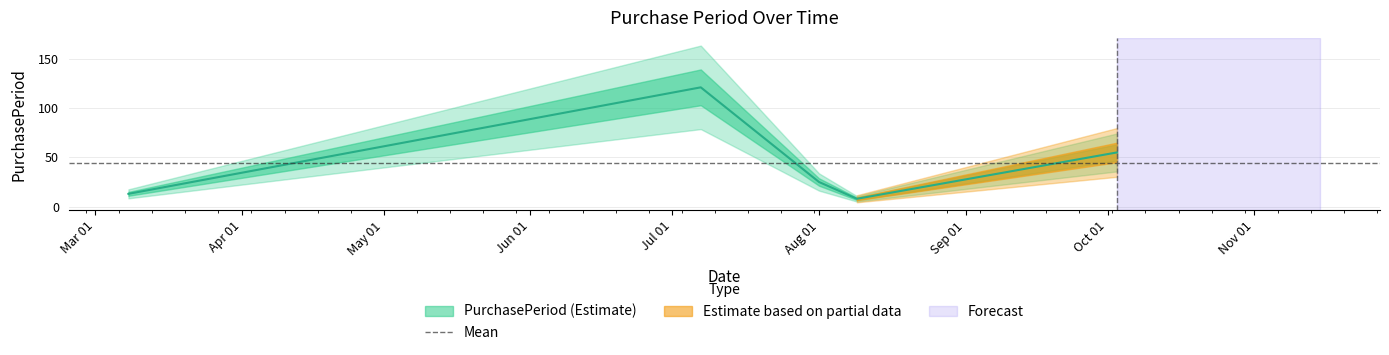

Does the chart have visible grid lines?

Yes